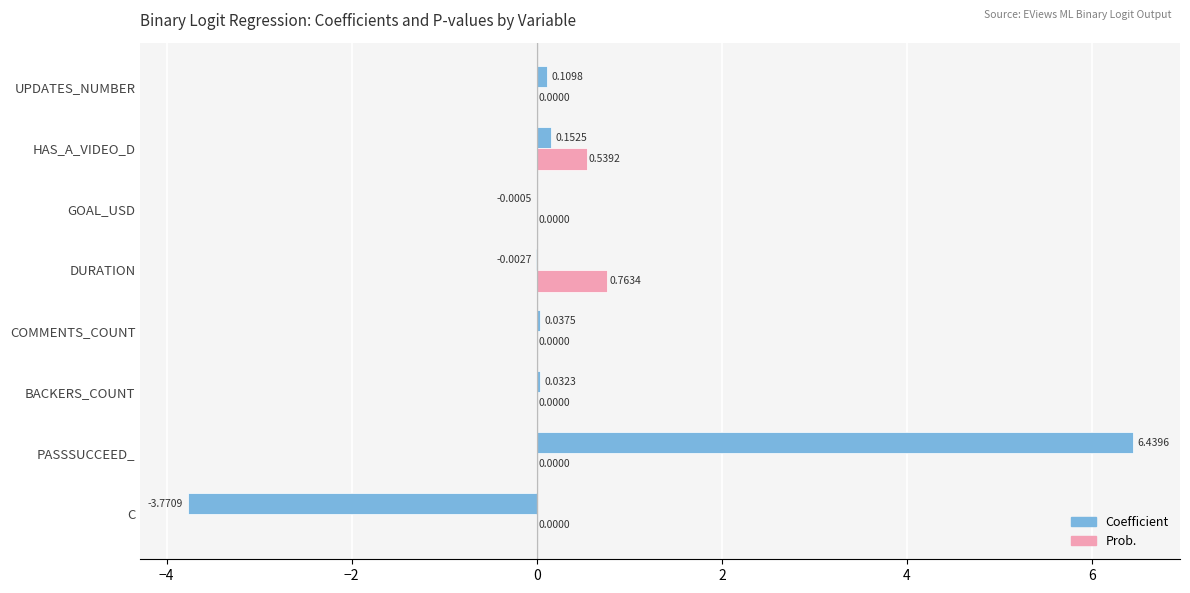

Which category has the highest value in the Coefficient series?

PASSSUCCEED_